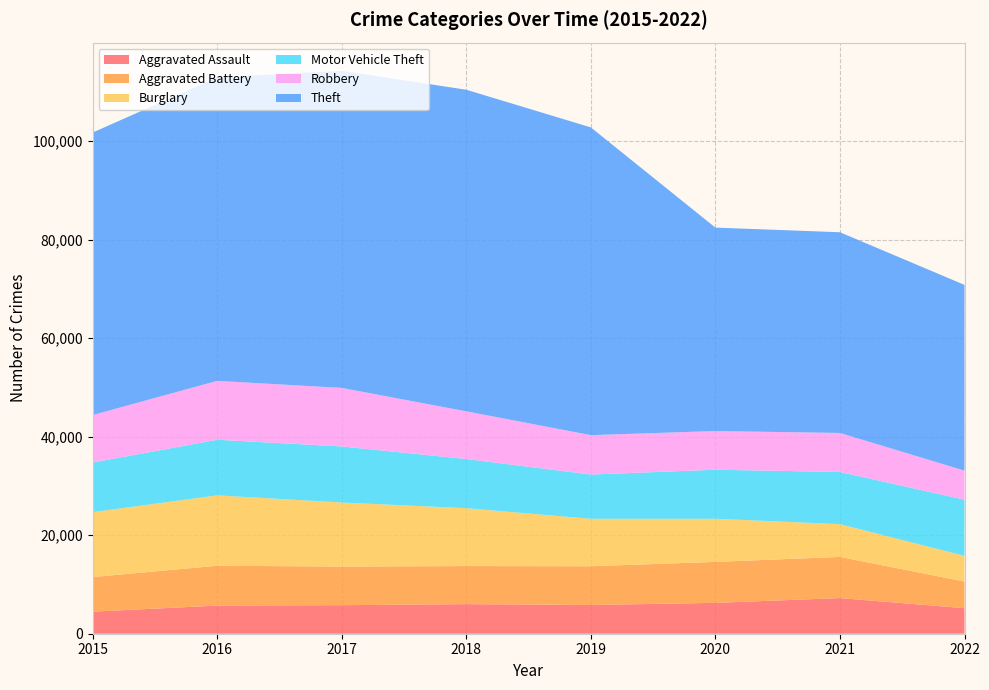

Reading right to left, list all the values displayed in this chart.

Aggravated Assault: 2022=5180	2021=7241	2020=6263	2019=5840	2018=6001	2017=5793	2016=5712	2015=4480
Aggravated Battery: 2022=5412	2021=8348	2020=8319	2019=7857	2018=7735	2017=7845	2016=8085	2015=7018
Burglary: 2022=5215	2021=6655	2020=8754	2019=9639	2018=11746	2017=13001	2016=14289	2015=13184
Motor Vehicle Theft: 2022=11399	2021=10591	2020=9953	2019=8978	2018=9983	2017=11380	2016=11286	2015=10068
Robbery: 2022=5899	2021=7920	2020=7855	2019=7994	2018=9679	2017=11880	2016=11960	2015=9638
Theft: 2022=37709	2021=40746	2020=41297	2019=62478	2018=65282	2017=64380	2016=61618	2015=57350